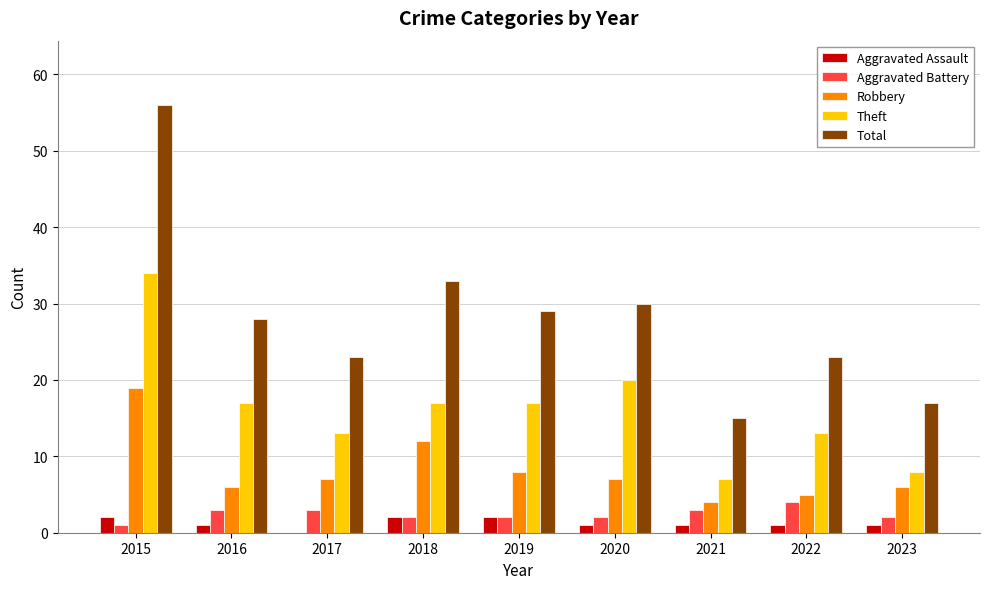

What is the maximum value for Theft?

34